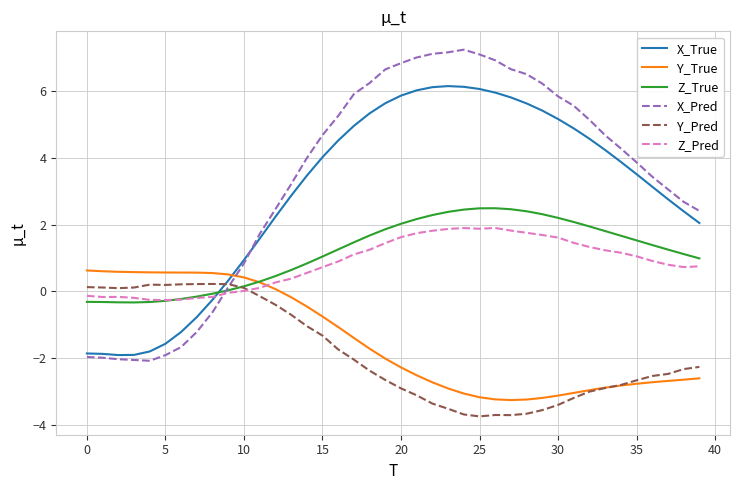

True or false: X_Pred and X_True cross at least once.

True